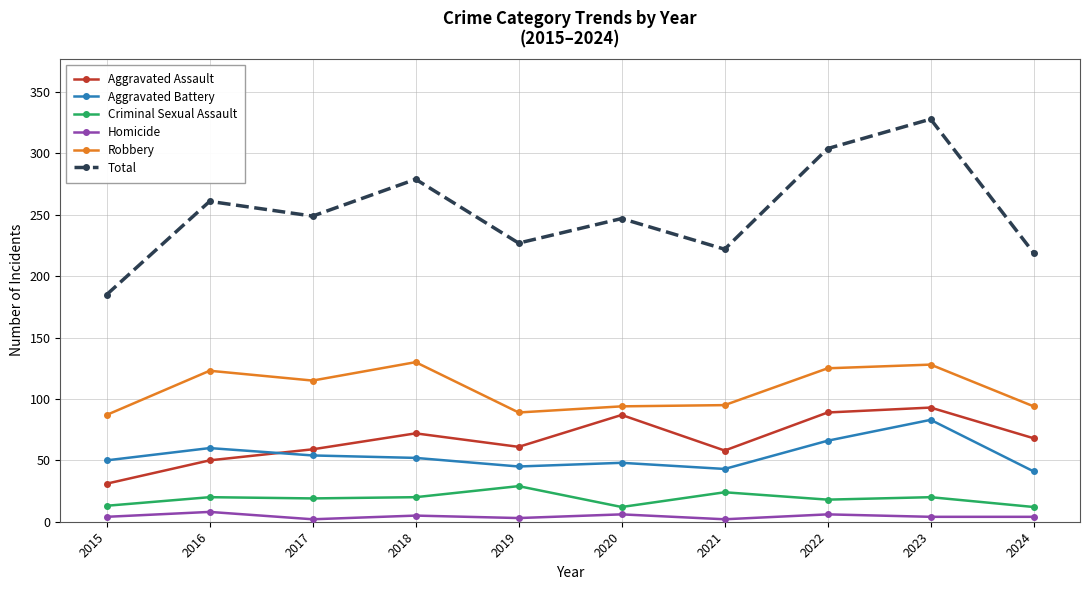

Which category has the highest value in the Total series?

2023